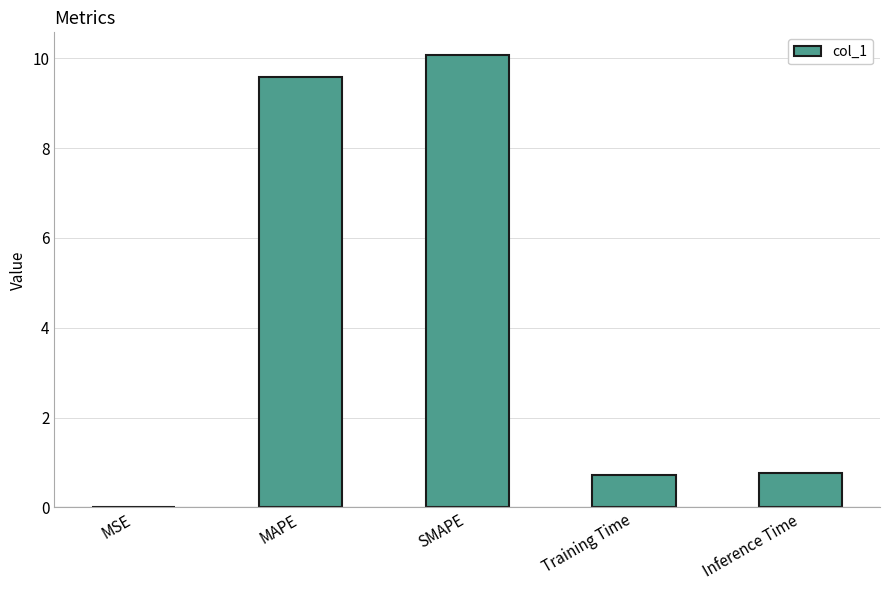

What is the sum of all values?

21.1